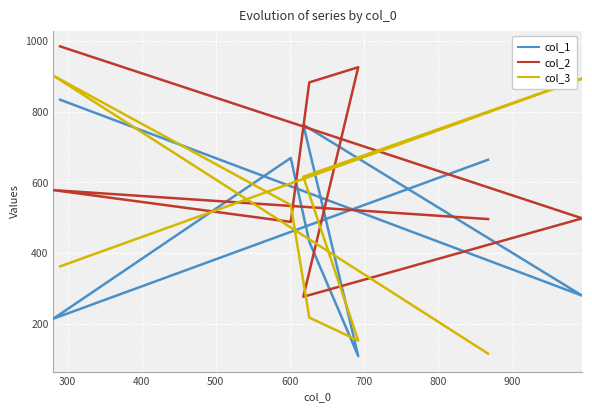

True or false: col_1 and col_3 cross at least once.

True